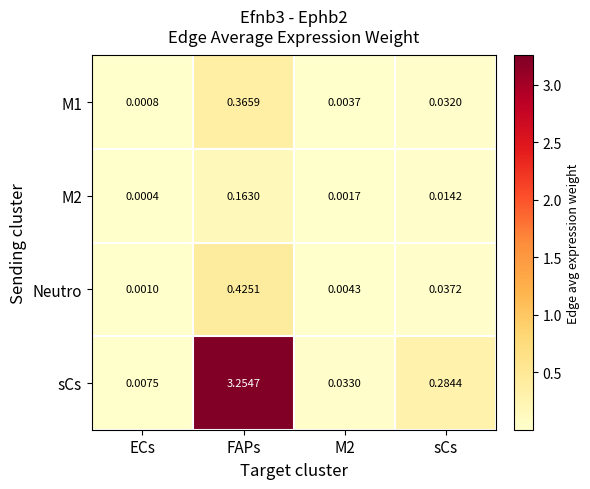

Which series changed the most between ECs and sCs?

sCs